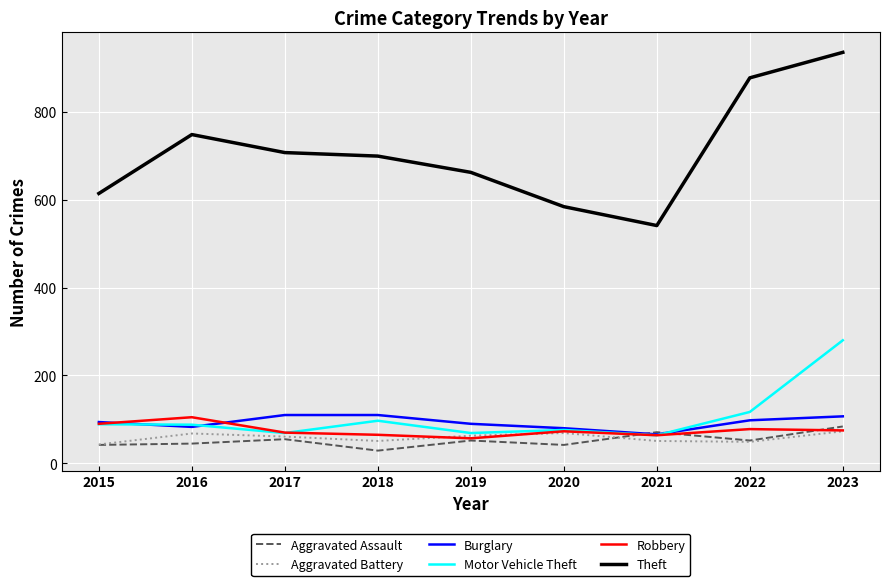

True or false: Theft has a value of 584 at 2020.

True